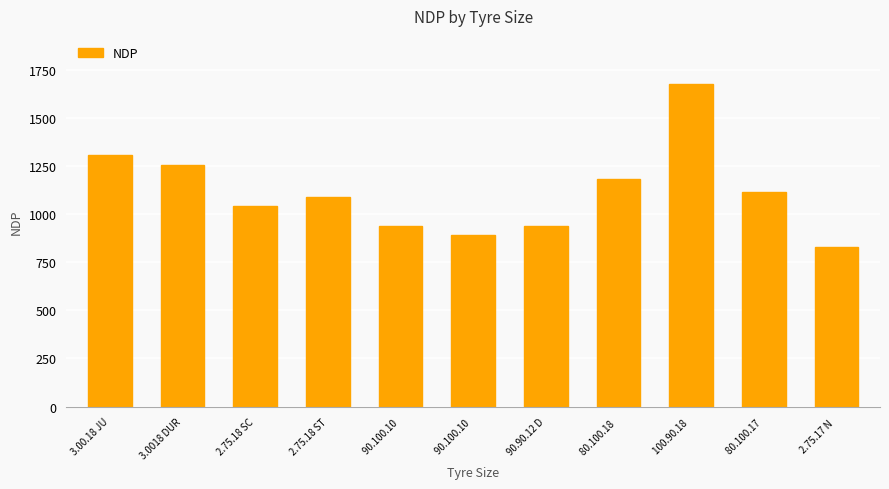

What is the difference between the maximum and minimum values?

846